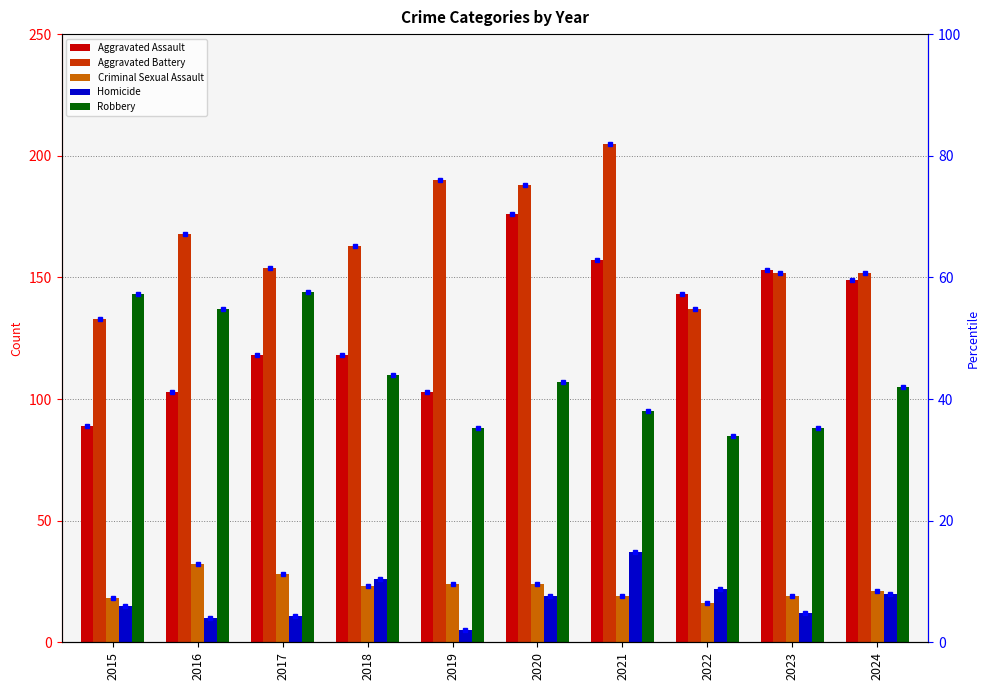

What is the approximate value of Aggravated Assault at 2022?

143